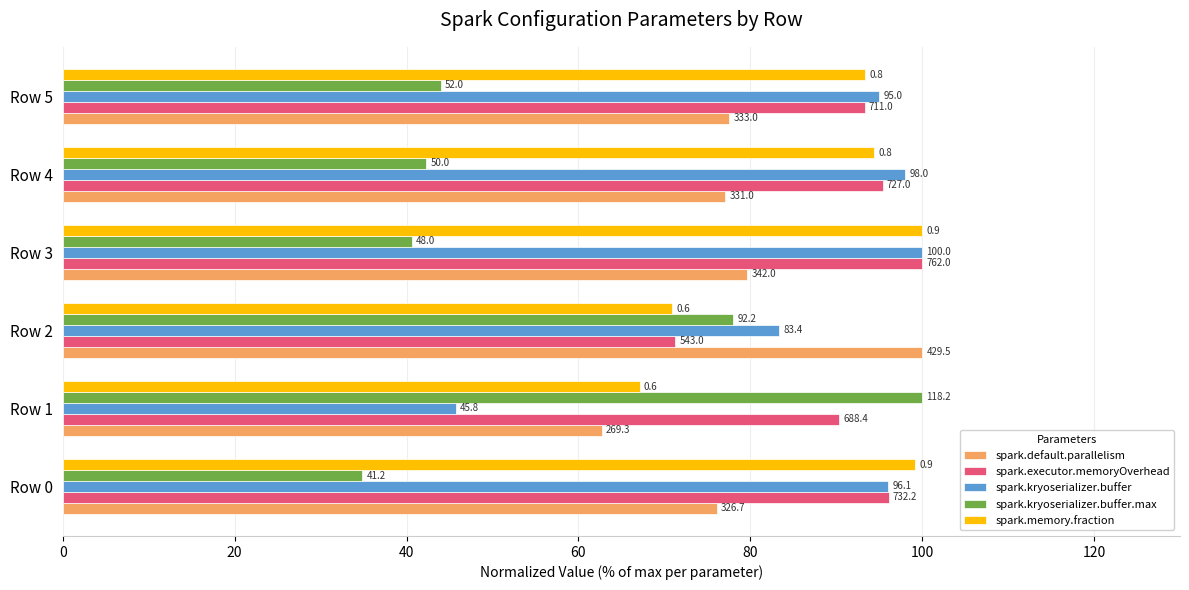

What are all the series names shown in the legend?

spark.default.parallelism, spark.executor.memoryOverhead, spark.kryoserializer.buffer, spark.kryoserializer.buffer.max, spark.memory.fraction